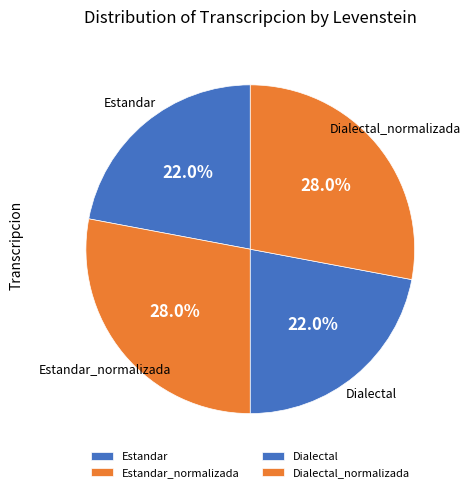

Does any single category account for the majority?

No